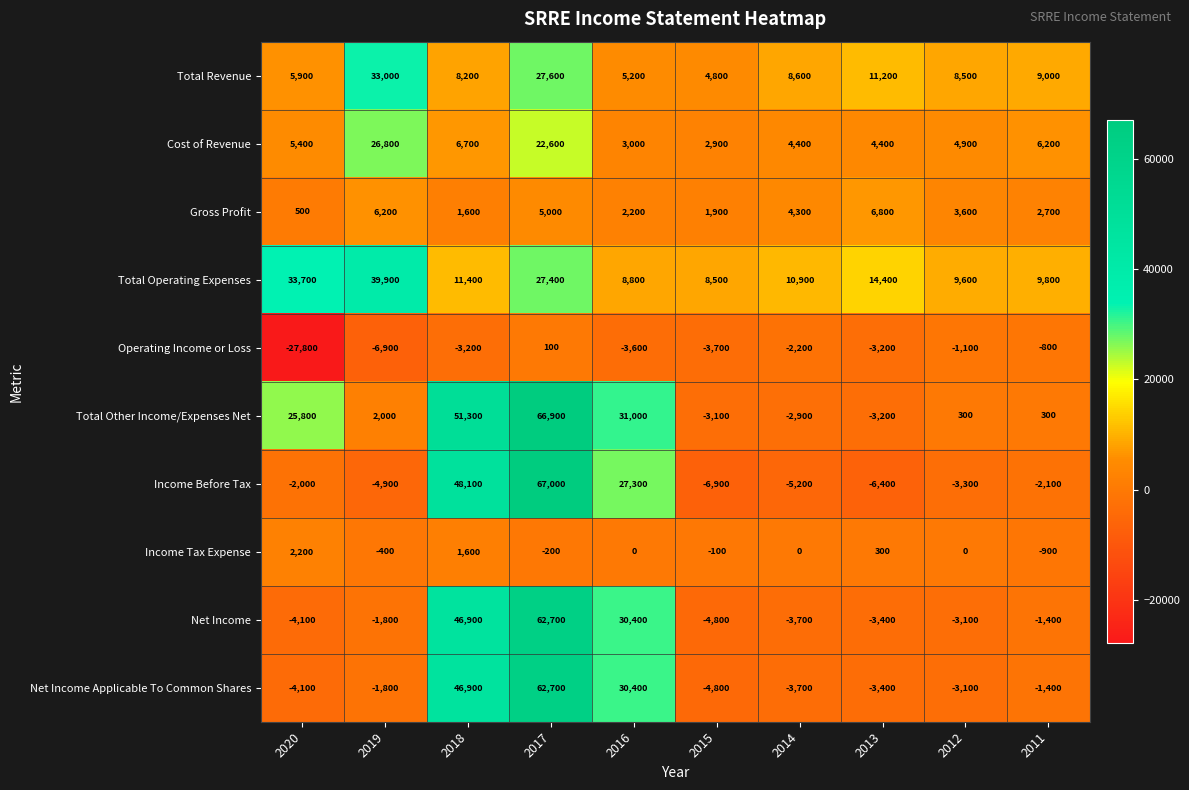

The value of Total Operating Expenses at 2012 is 5294. True or false?

False